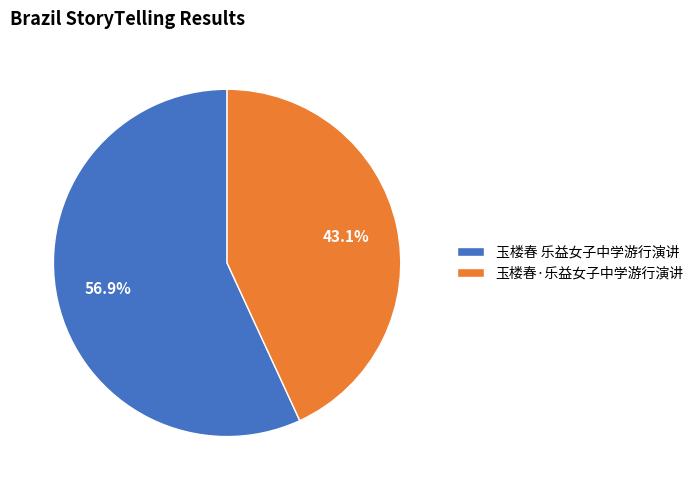

To the nearest percent, what is the combined percentage of 玉楼春·乐益女子中学游行演讲 and 玉楼春 乐益女子中学游行演讲?

100%